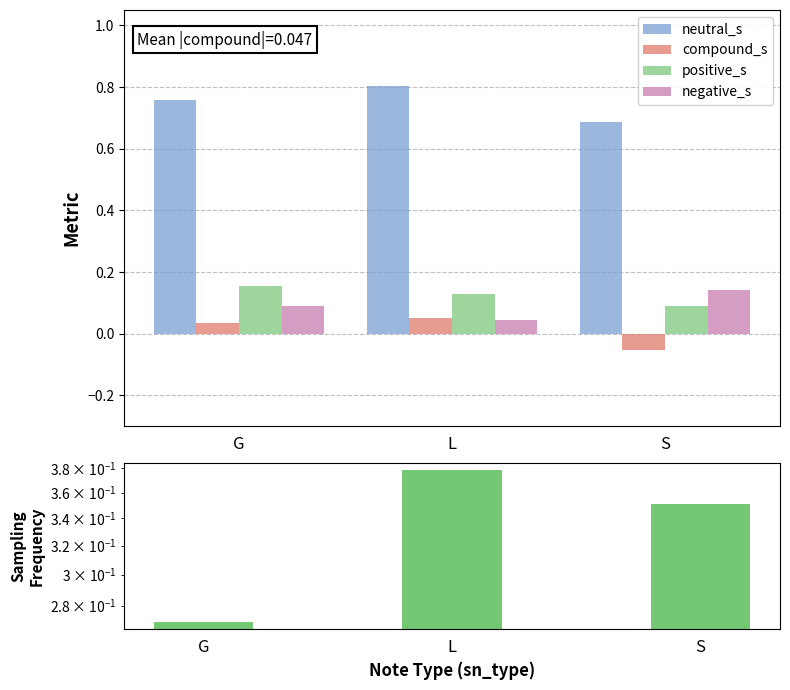

At which label does neutral_s reach its minimum?

S